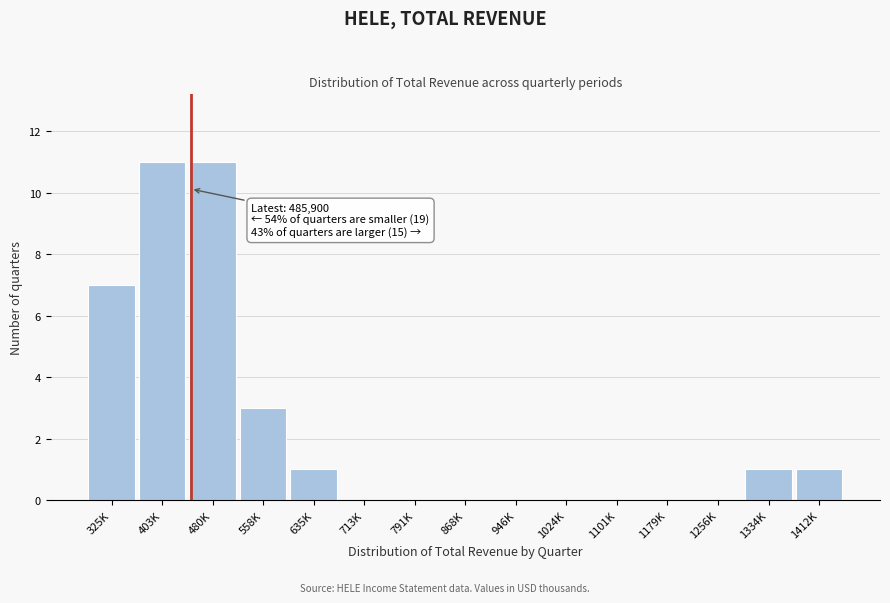

Reading left to right, transcribe all the data shown in this chart.

325K=7	403K=11	480K=11	558K=3	635K=1	713K=0	791K=0	868K=0	946K=0	1024K=0	1101K=0	1179K=0	1256K=0	1334K=1	1412K=1